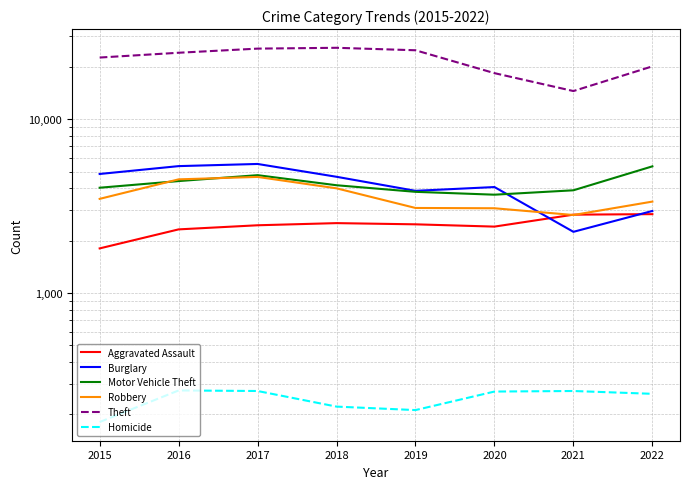

Reading right to left, list all the values displayed in this chart.

Aggravated Assault: 2022=2845	2021=2826	2020=2412	2019=2486	2018=2526	2017=2455	2016=2325	2015=1807
Burglary: 2022=2968	2021=2251	2020=4075	2019=3875	2018=4668	2017=5533	2016=5377	2015=4845
Motor Vehicle Theft: 2022=5361	2021=3903	2020=3682	2019=3824	2018=4173	2017=4769	2016=4410	2015=4038
Robbery: 2022=3360	2021=2813	2020=3076	2019=3088	2018=4006	2017=4660	2016=4512	2015=3484
Theft: 2022=20172	2021=14541	2020=18436	2019=24967	2018=25798	2017=25517	2016=24159	2015=22671
Homicide: 2022=263	2021=273	2020=271	2019=212	2018=222	2017=273	2016=275	2015=181